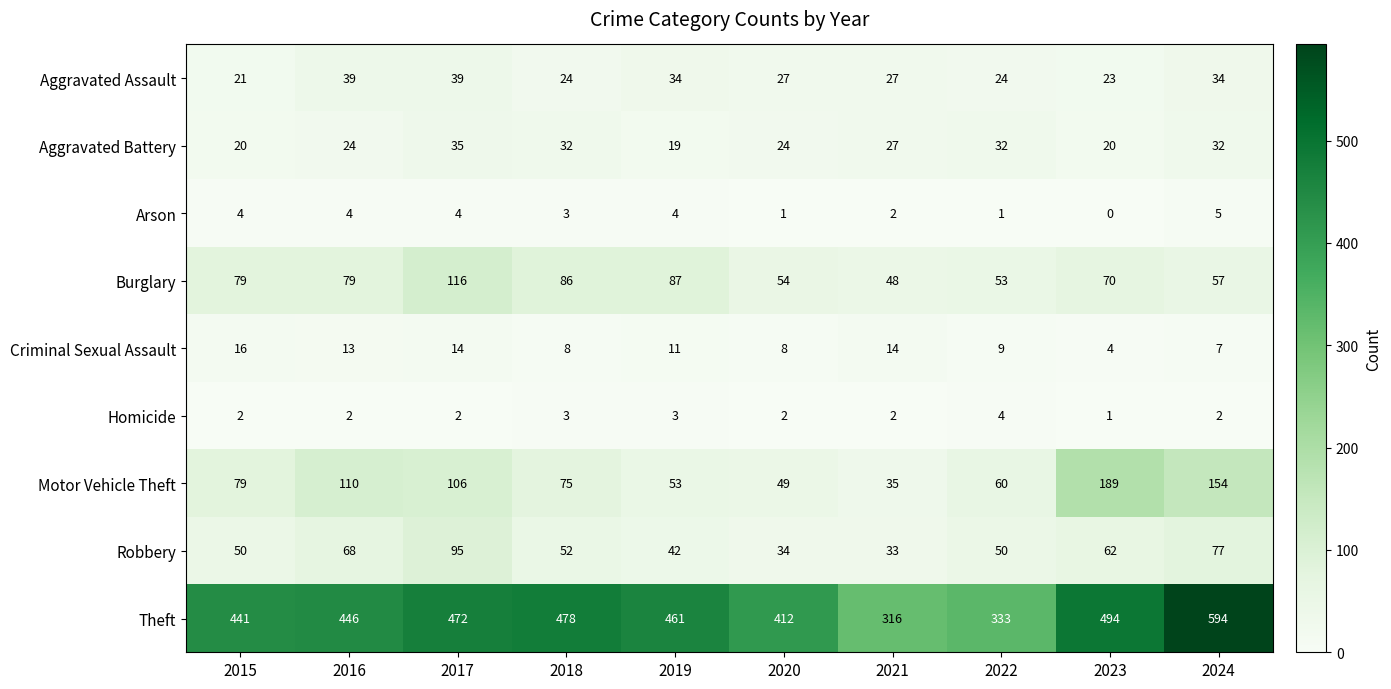

Is it true that Homicide equals 4 at 2022?

True